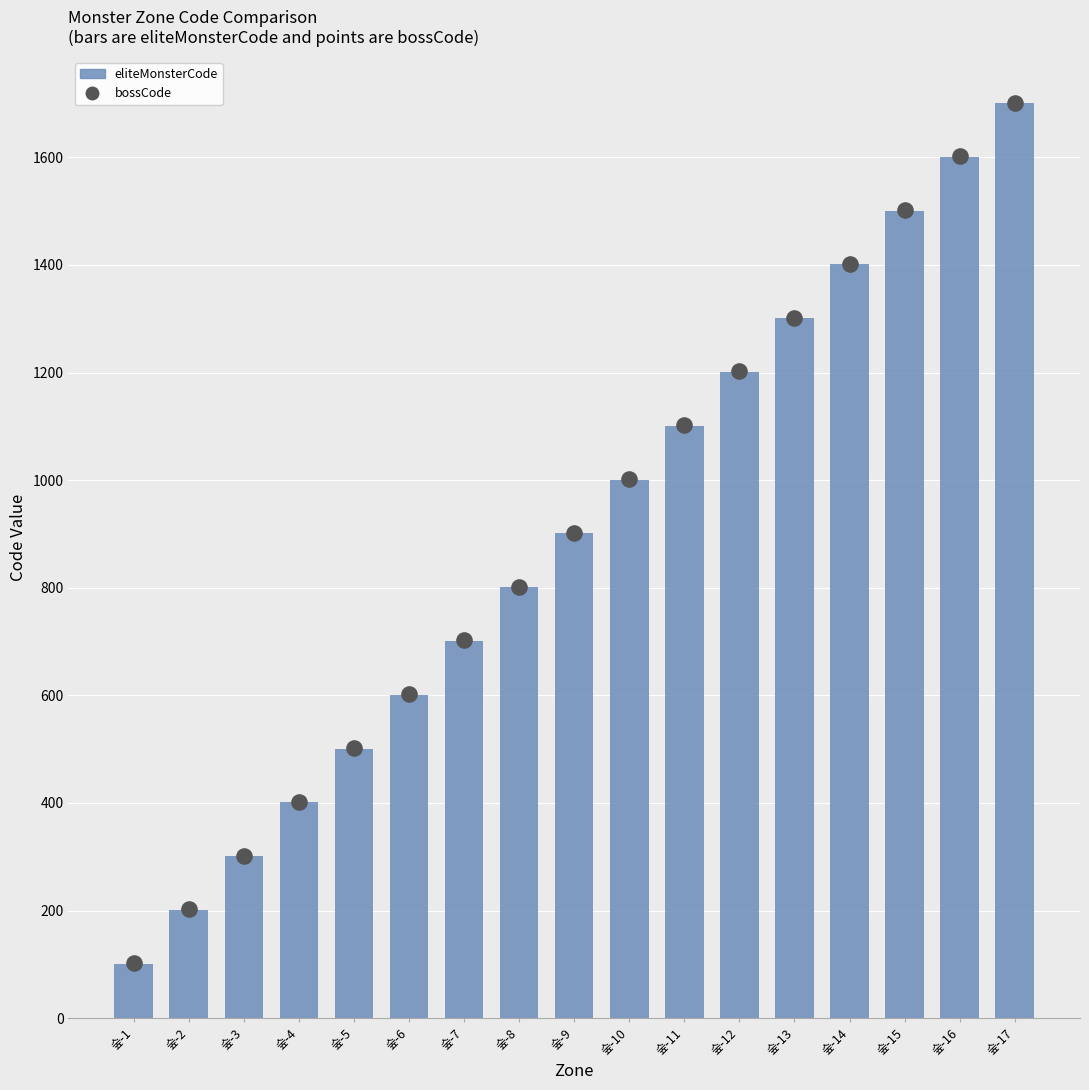

Which series has the largest total across all categories?

bossCode